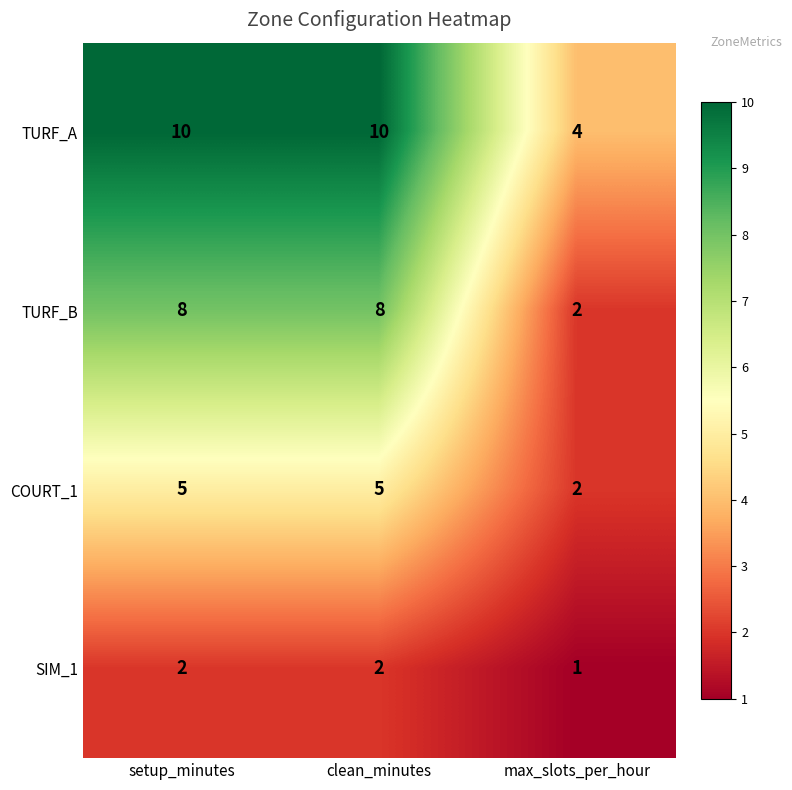

Reading right to left, extract all data points from this chart.

TURF_A: max_slots_per_hour=4	clean_minutes=10	setup_minutes=10
TURF_B: max_slots_per_hour=2	clean_minutes=8	setup_minutes=8
COURT_1: max_slots_per_hour=2	clean_minutes=5	setup_minutes=5
SIM_1: max_slots_per_hour=1	clean_minutes=2	setup_minutes=2